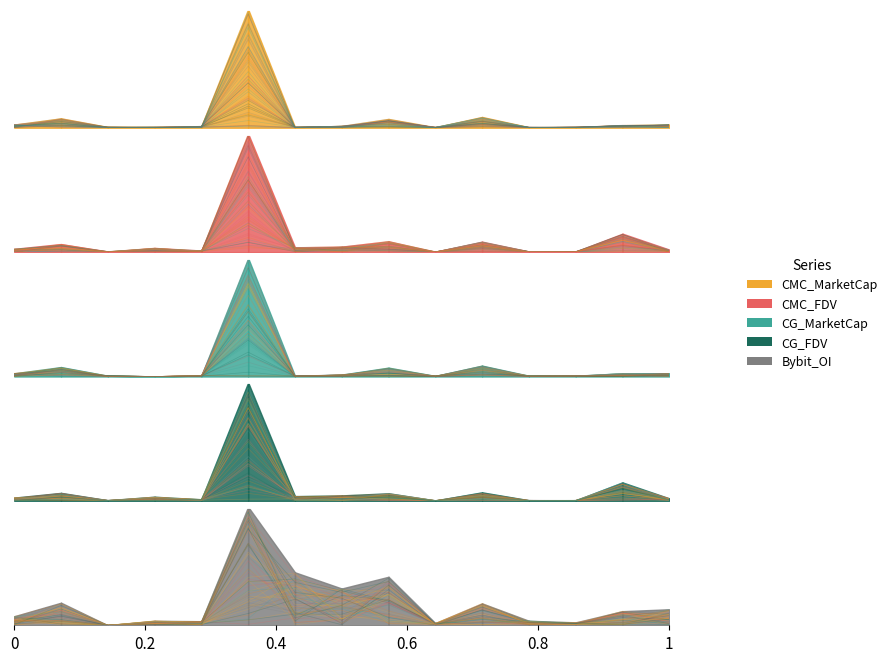

Is the value of Bybit_OI at ADA greater than the value of CG_MarketCap at AAVE?

Yes